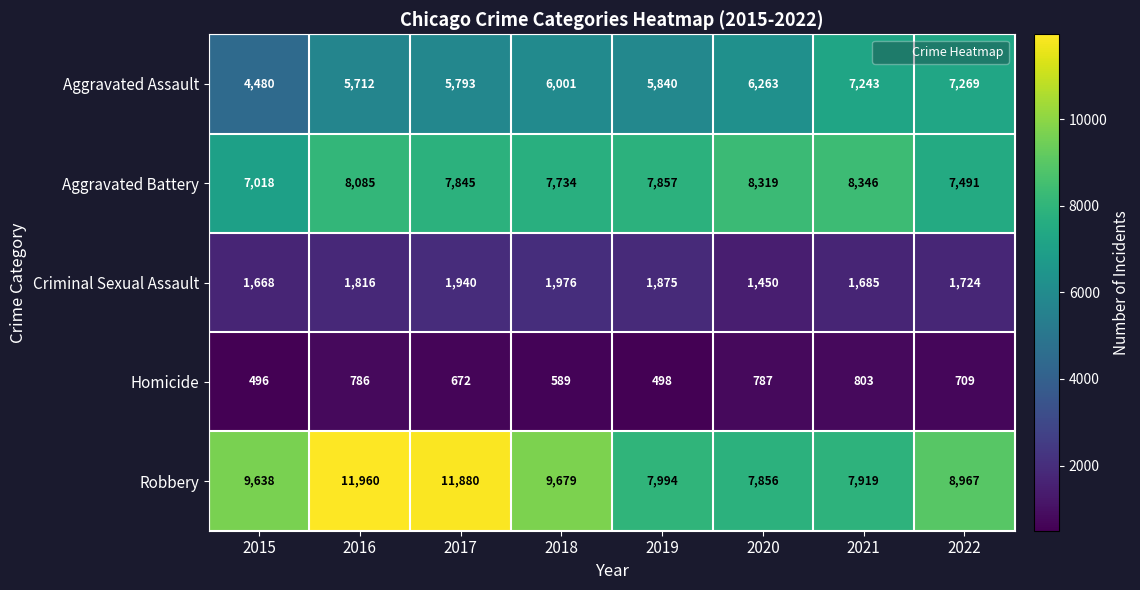

How many distinct data groups are displayed?

5